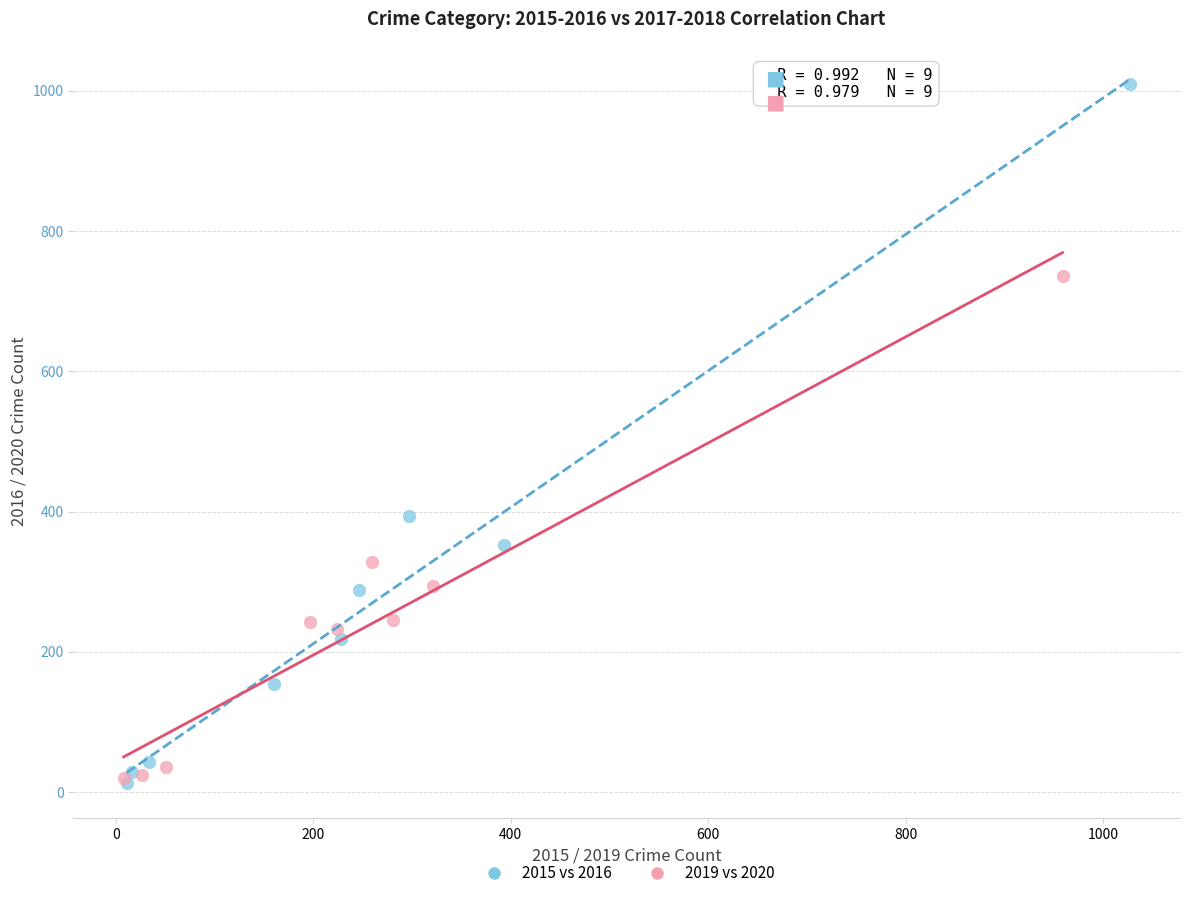

Which series has the widest spread of Y values?

2015 vs 2016